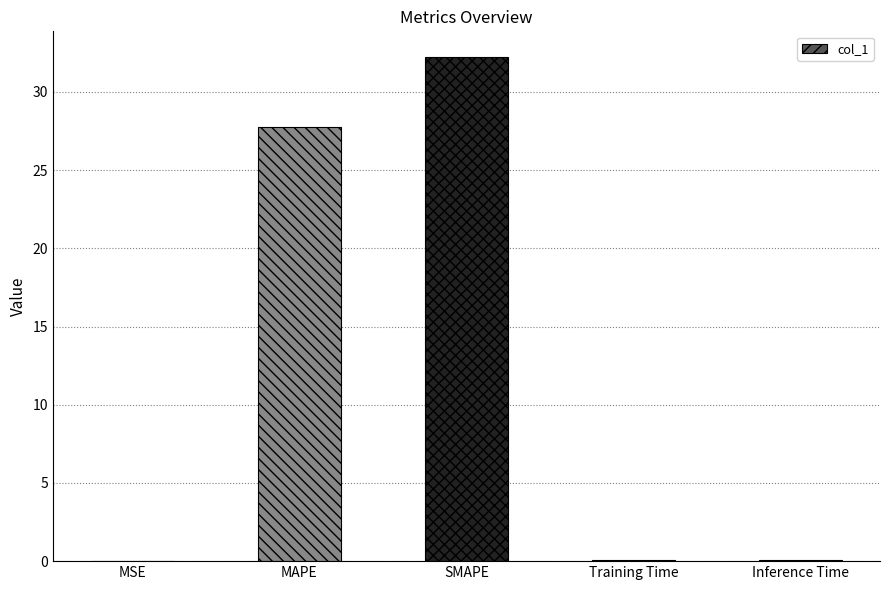

At which label is the value closest to 16?

MAPE